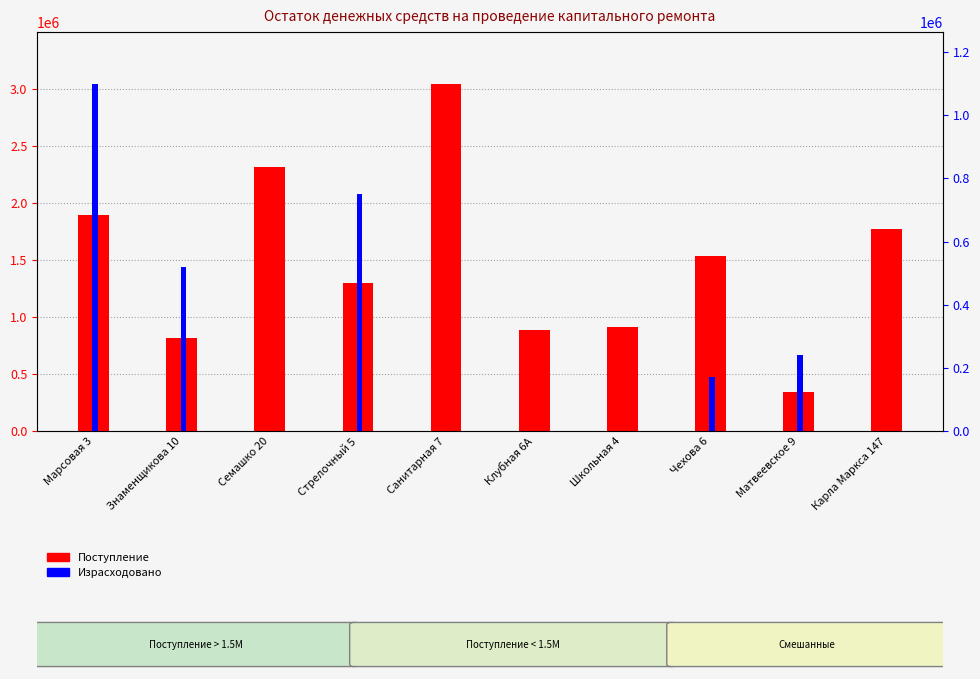

List the series in order of their overall mean, highest first.

Поступление, Израсходовано